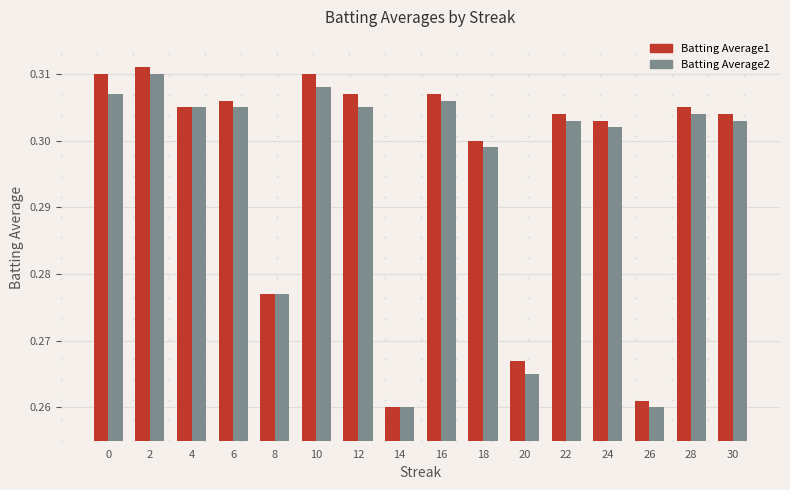

List the series in order of their overall mean, lowest first.

Batting Average2, Batting Average1